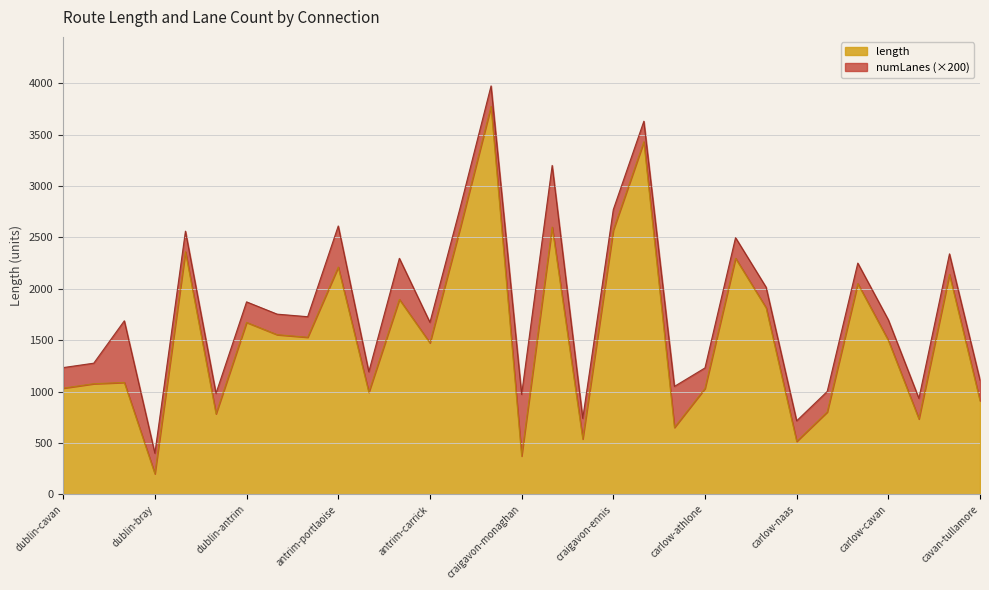

Between craigavon-cork and carlow-castlebar, which is larger?

craigavon-cork